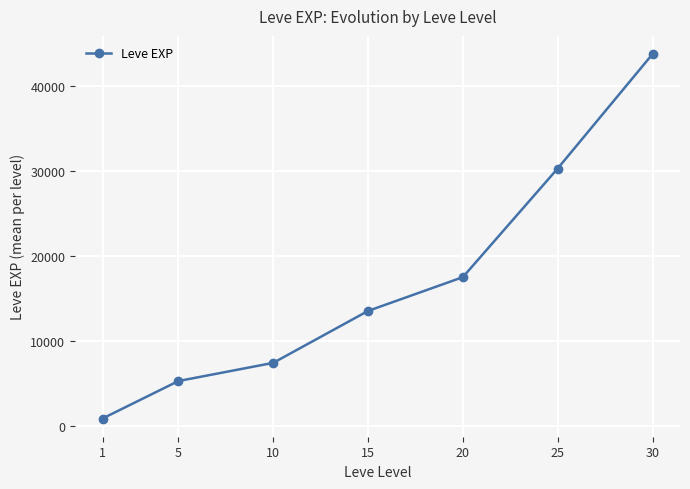

Is it true that the value at 30 is 43730.0?

True